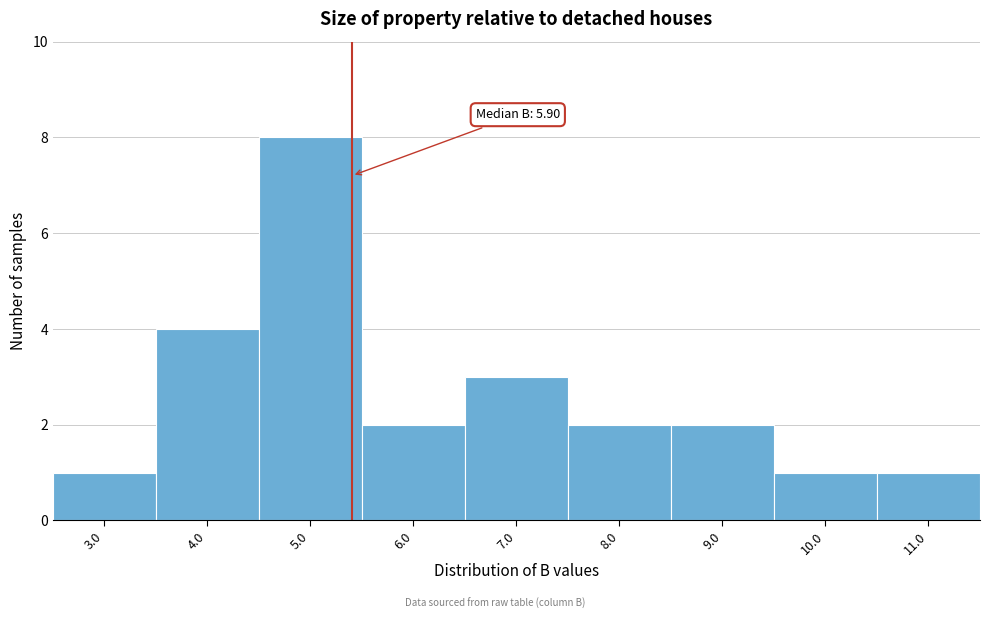

Reading left to right, list all the values displayed in this chart.

1	4	8	2	3	2	2	1	1